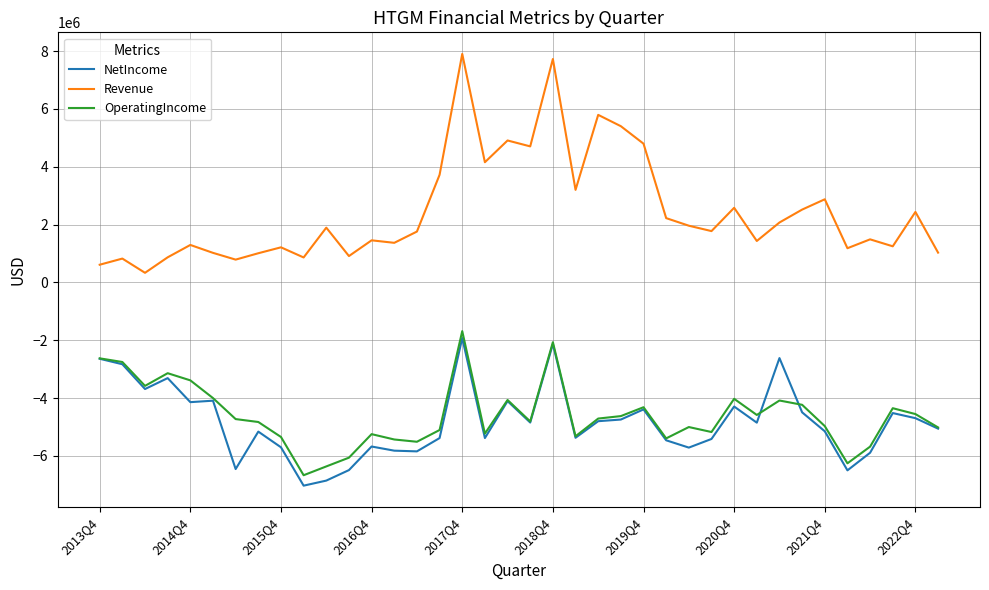

True or false: OperatingIncome and Revenue intersect in this chart.

False